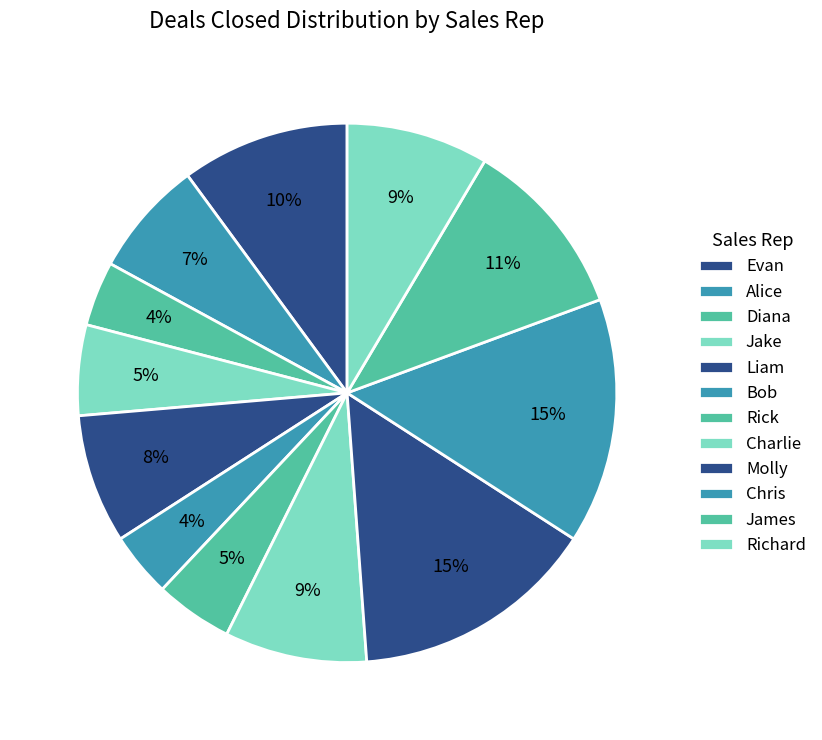

What is the largest slice in the pie chart?

Evan